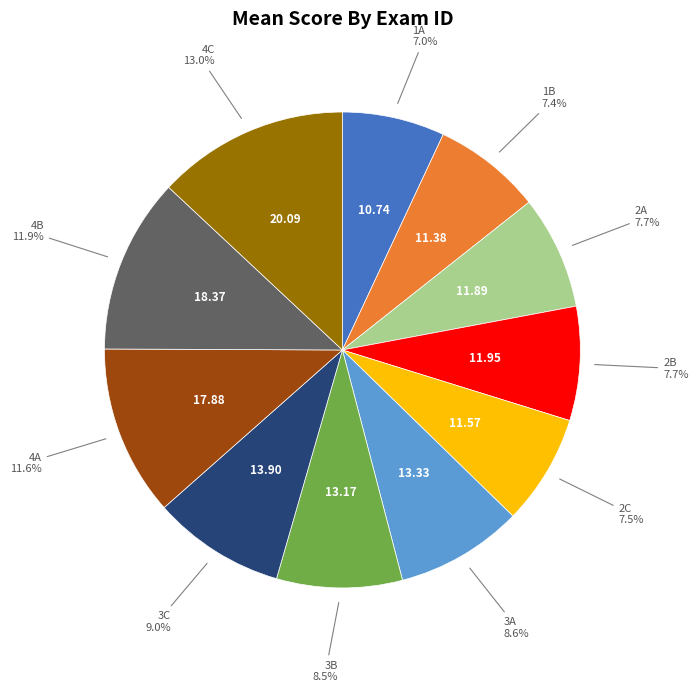

Is there any slice that represents more than half of the pie?

No